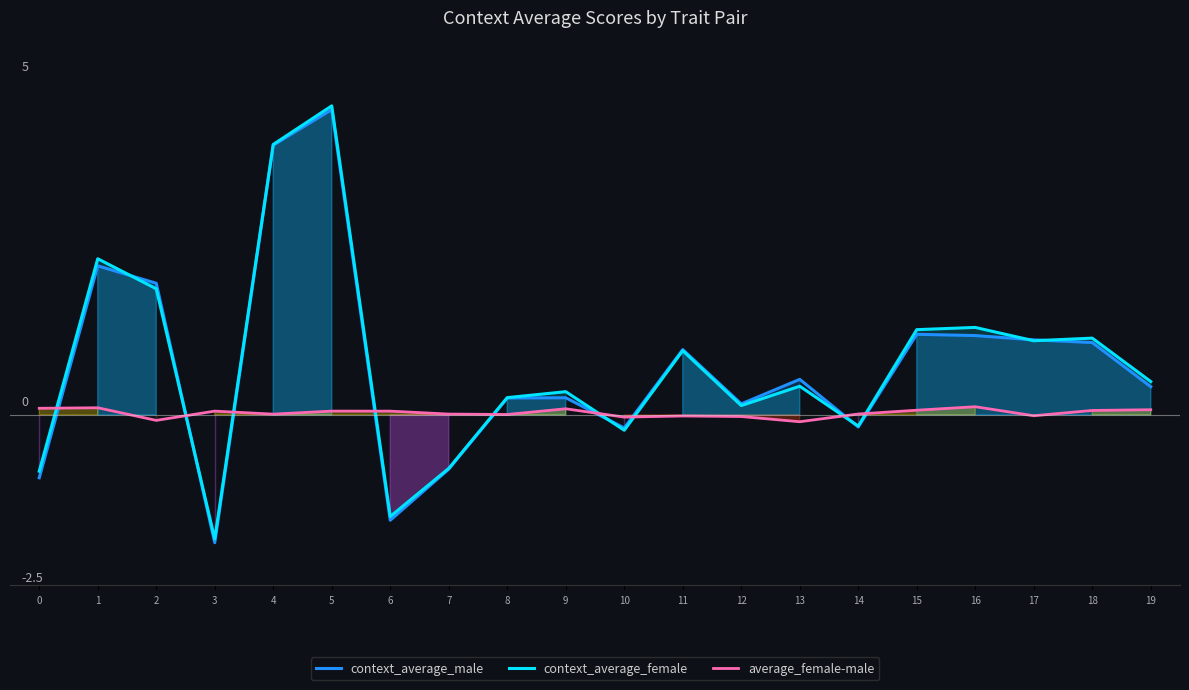

True or false: average_female-male has a value of 0.1 at 1.

True